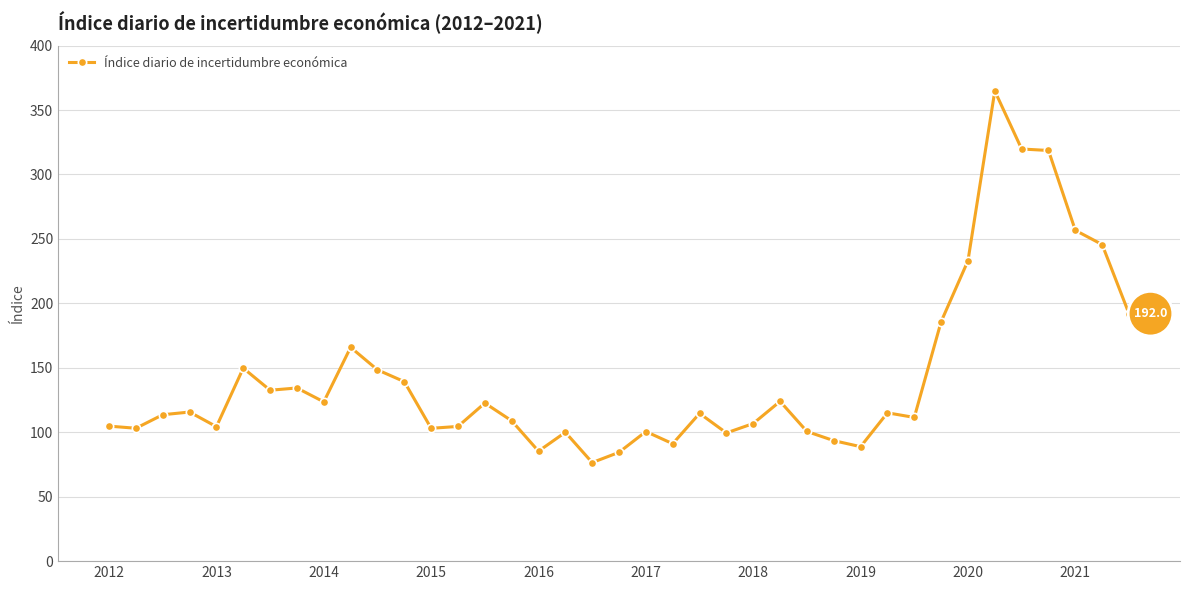

What is the value of the 38th point from the left?

245.6